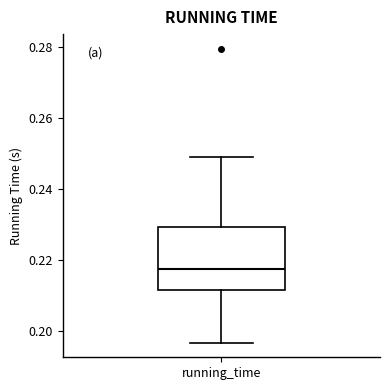

Transcribe this box plot: give where the median line is, the range the box spans, and where the two whiskers end, as read against the y-axis. The values are not printed on the chart, so give them approximately, as read against the axis.

median 0.218, box 0.212 to 0.230, whiskers 0.196 to 0.248